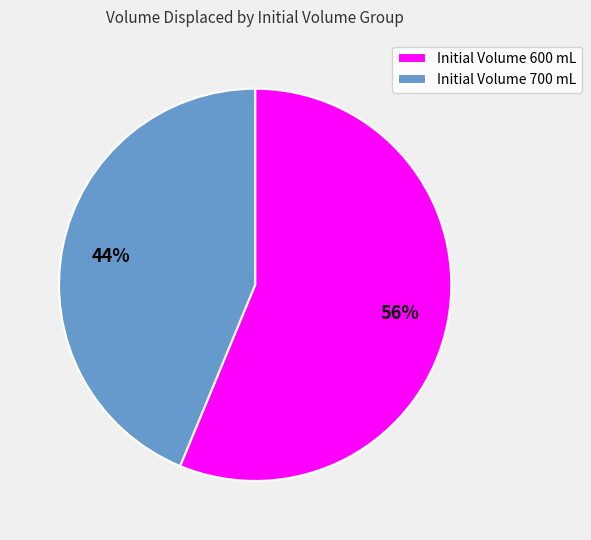

True or false: Initial Volume 700 mL accounts for 44% of the total.

True